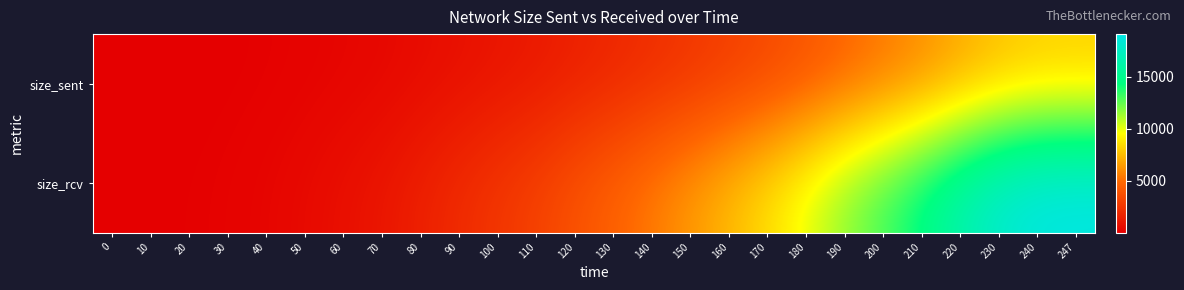

Which has a higher value, 70 or 160?

160